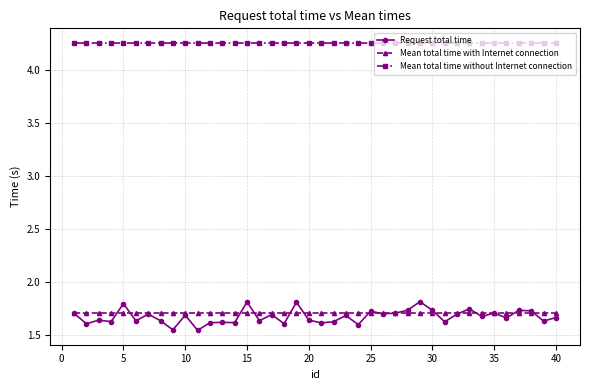

True or false: Request total time and Mean total time without Internet connection intersect in this chart.

False